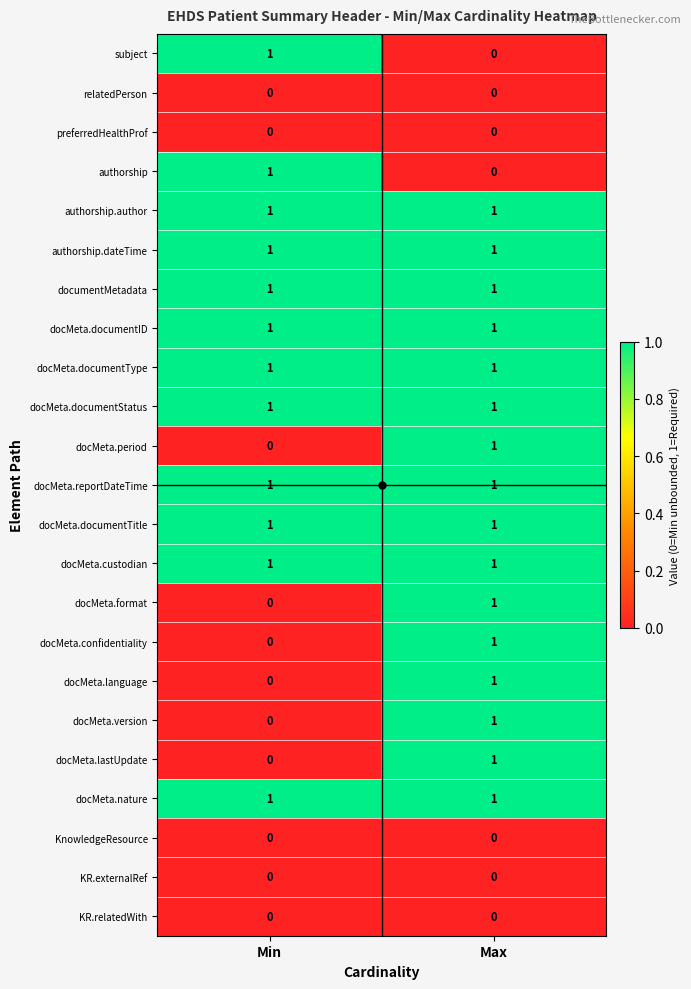

At which category is the sum across all series the highest?

Max